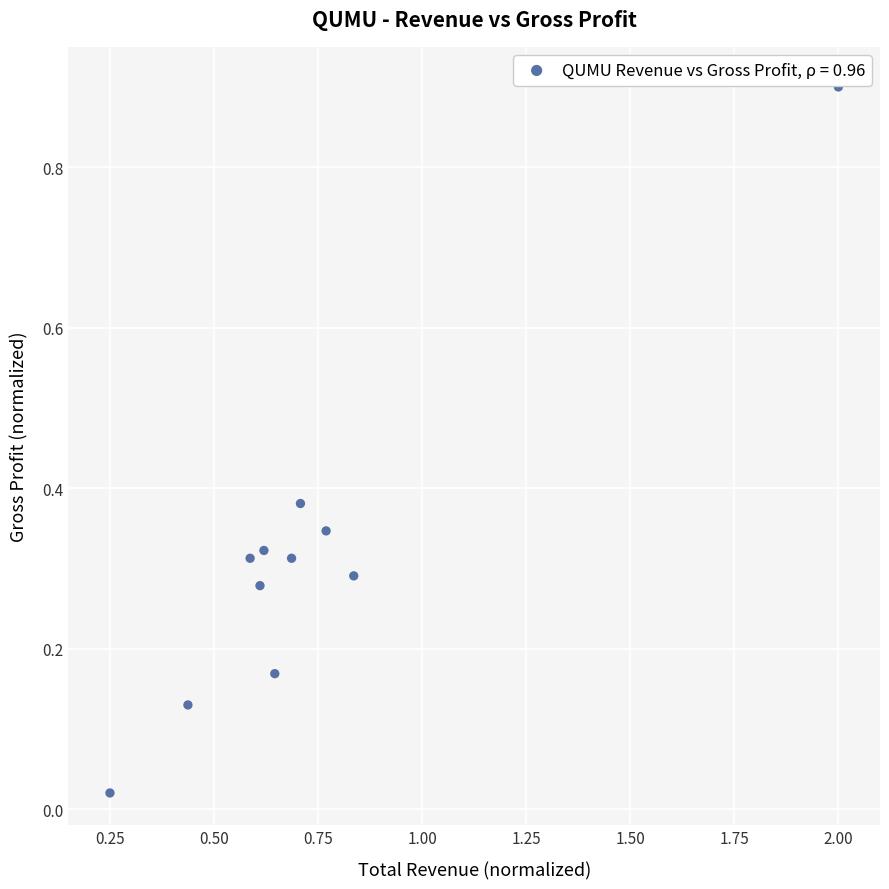

What is the range of Y values (max minus min)?

0.9